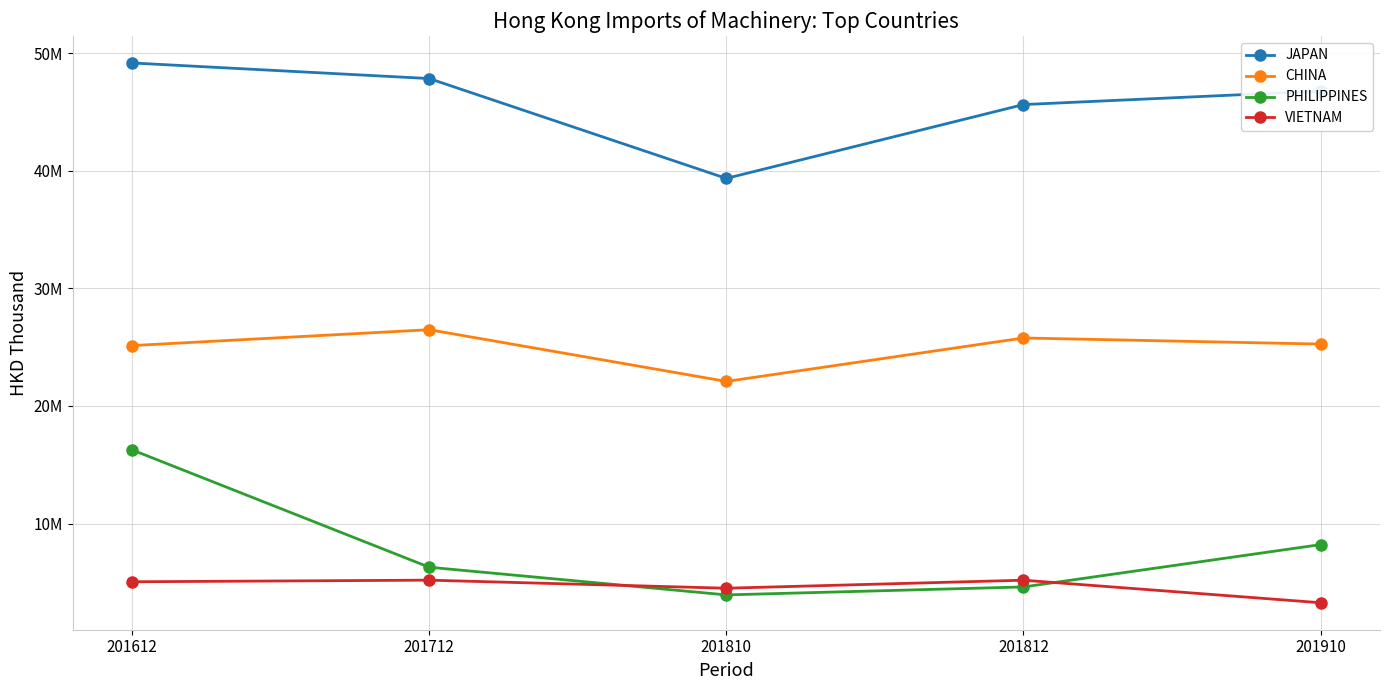

Is the value of CHINA at 201712 greater than the value of JAPAN at 201910?

No